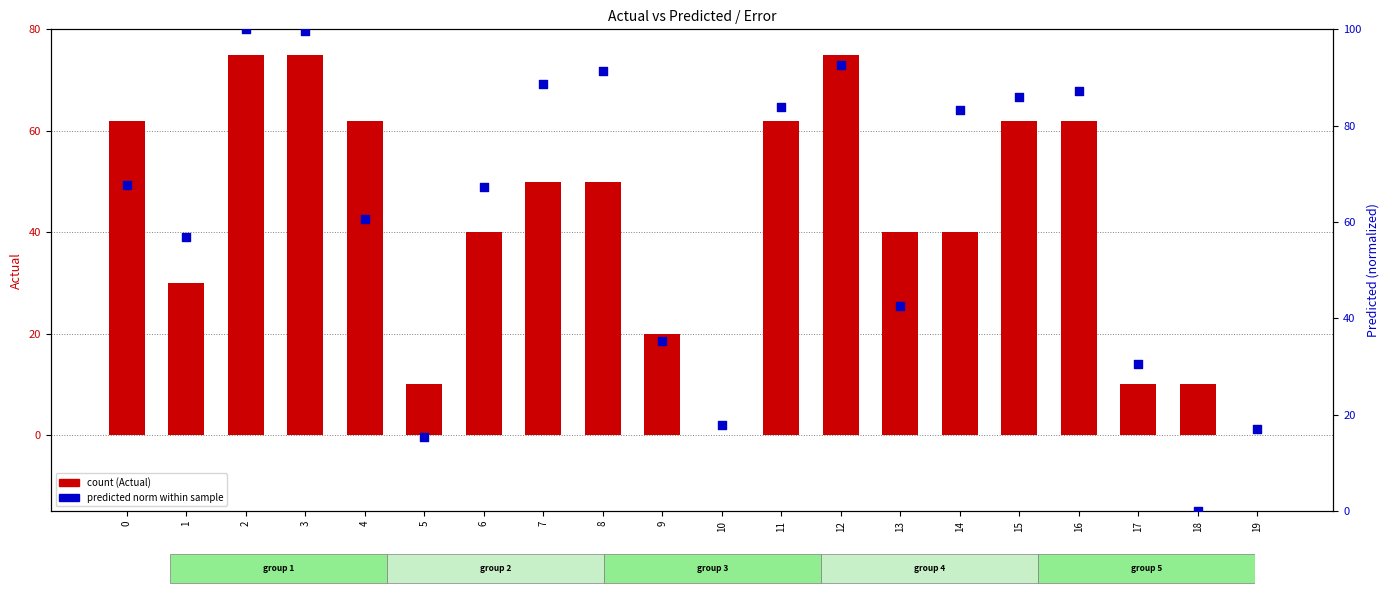

What is the total value across all series at 11?

145.8